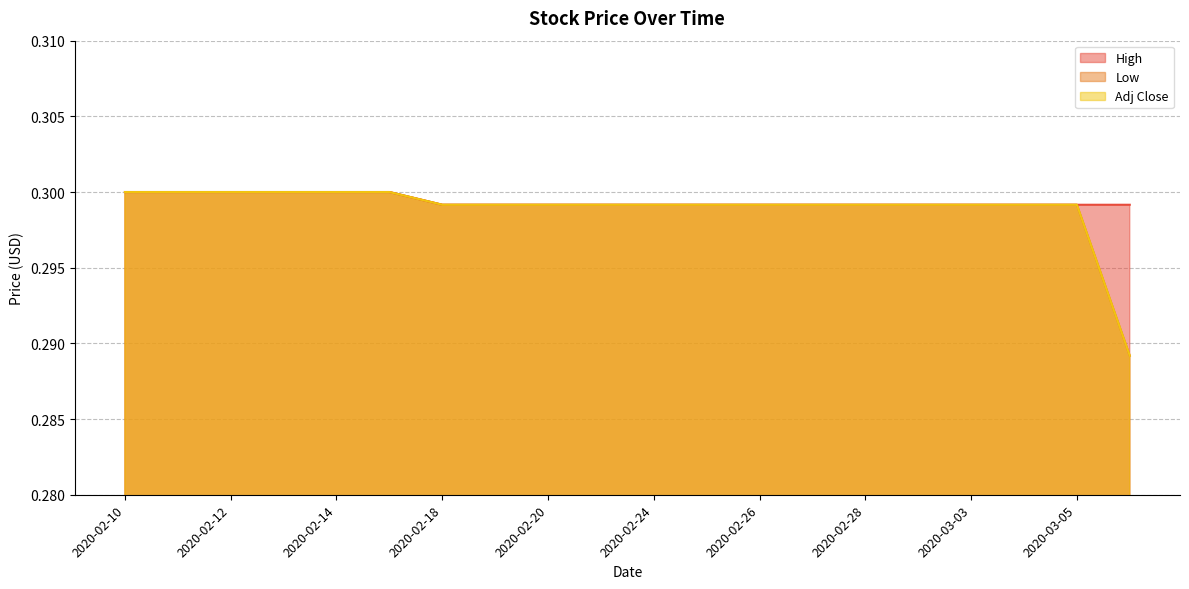

At how many categories does at least one series exceed 0?

20